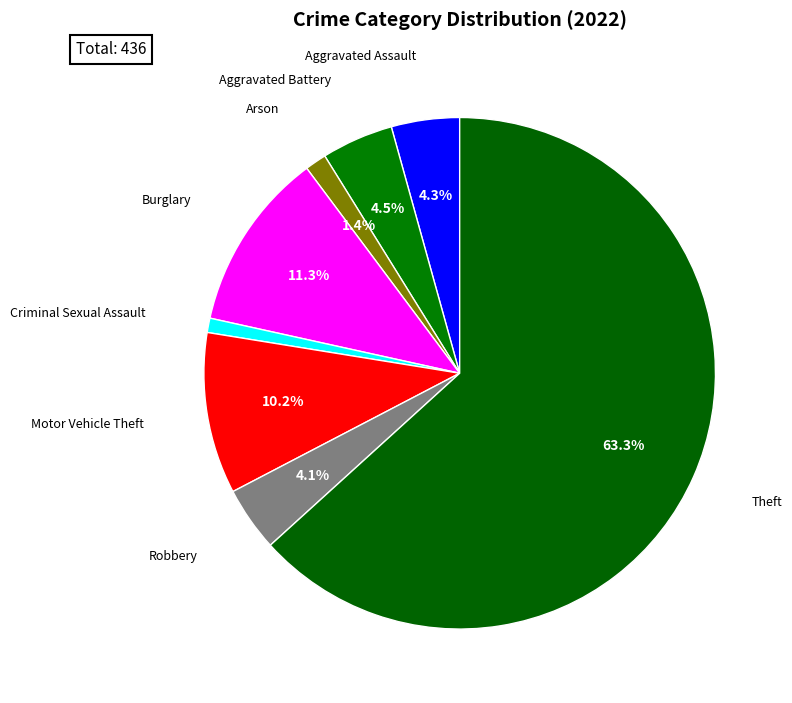

How many segments does this pie chart have?

8